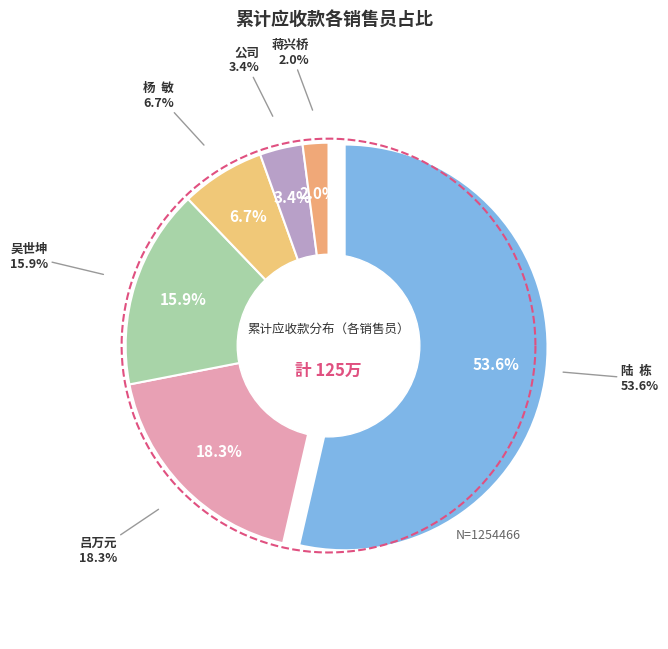

Does 吴世坤 represent more than half of the total?

No